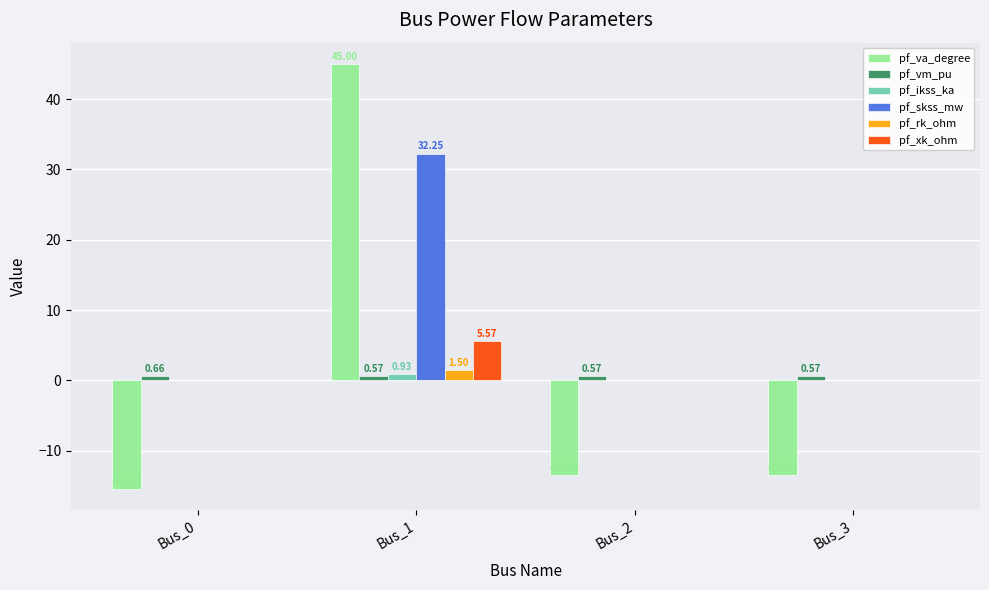

What is the sum of the pf_va_degree values at Bus_1 and Bus_2?

31.6